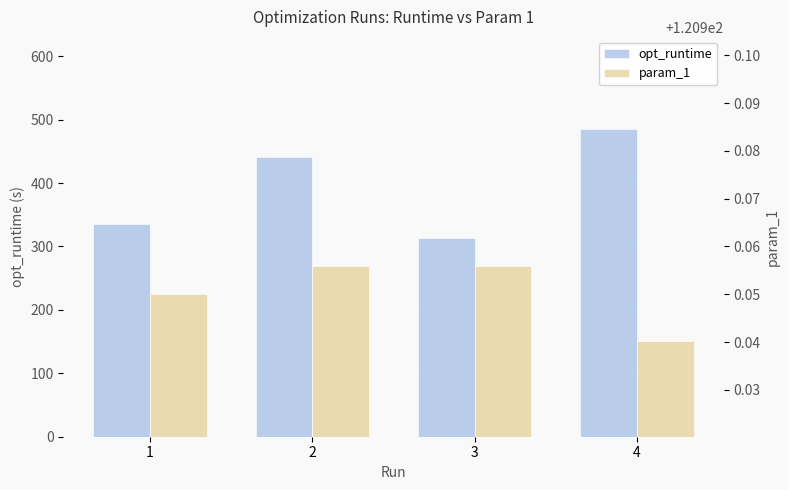

Rank the series by their average value, from lowest to highest.

param_1, opt_runtime